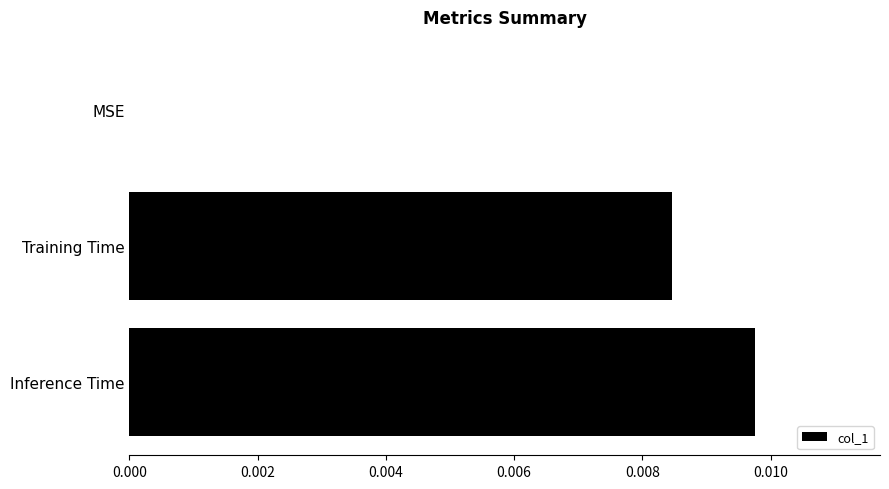

Which has a higher value, Inference Time or MSE?

Inference Time